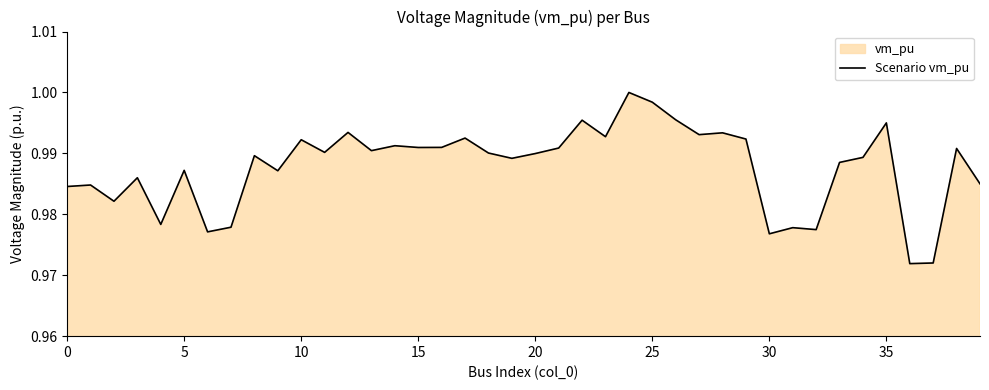

How many lines are shown in the chart?

1